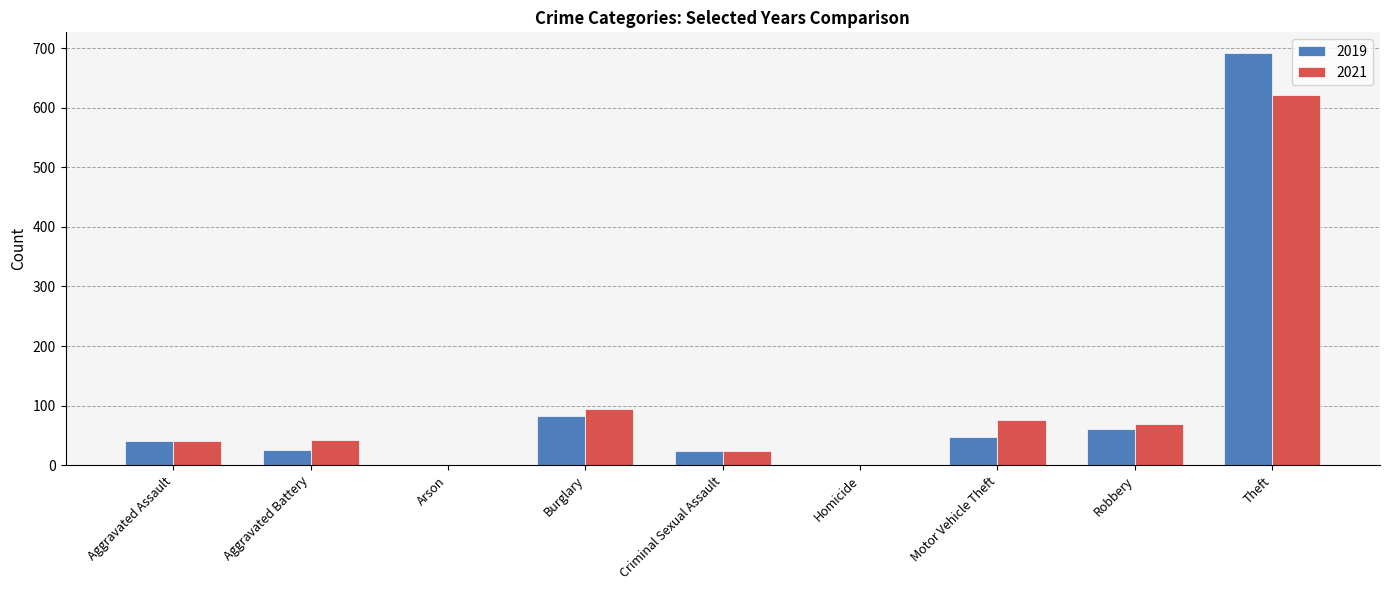

Is it true that 2019 equals 0 at Homicide?

True